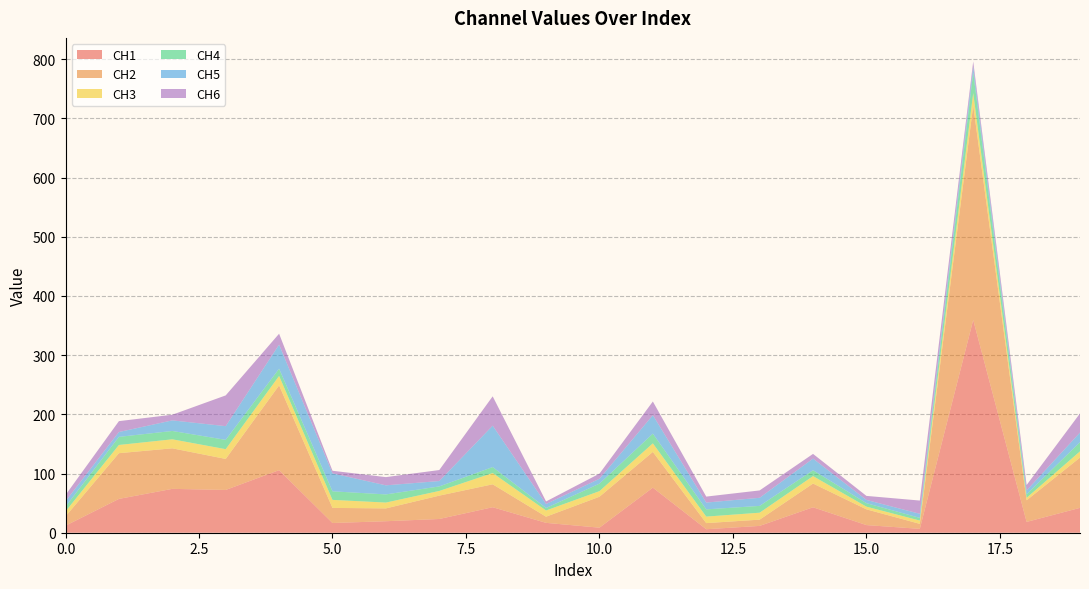

Reading left to right, transcribe all the data shown in this chart.

CH1: 0=11.9	1=57.1	2=74.1	3=72.3	4=105.7	5=16.4	6=19.4	7=23.2	8=43.1	9=16.7	10=8.5	11=76.2	12=5.9	13=11.5	14=43.0	15=12.9	16=6.5	17=359.5	18=18.3	19=42.0
CH2: 0=15.8	1=77.2	2=68.5	3=52.4	4=143.2	5=25.5	6=21.7	7=39.5	8=38.7	9=10.4	10=52.3	11=60.3	12=10.3	13=10.6	14=40.1	15=26.6	16=8.4	17=362.2	18=36.5	19=85.0
CH3: 0=8.4	1=13.9	2=15.2	3=16.5	4=16.0	5=13.6	6=9.9	7=7.9	8=19.0	9=10.5	10=9.5	11=14.5	12=11.0	13=11.7	14=12.6	15=4.6	16=5.6	17=21.0	18=4.2	19=10.5
CH4: 0=8.0	1=13.7	2=14.1	3=15.7	4=12.2	5=14.5	6=13.8	7=7.6	8=10.1	9=4.2	10=12.6	11=16.4	12=12.2	13=11.5	14=9.9	15=5.9	16=4.5	17=35.1	18=6.0	19=15.4
CH5: 0=9.2	1=8.2	2=17.9	3=23.1	4=40.8	5=30.3	6=15.3	7=9.1	8=69.9	9=6.8	10=8.3	11=31.2	12=11.5	13=13.7	14=19.7	15=5.5	16=6.9	17=9.8	18=6.4	19=16.4
CH6: 0=10.6	1=18.4	2=9.6	3=52.0	4=18.4	5=4.4	6=13.9	7=18.6	8=49.6	9=4.3	10=8.7	11=23.1	12=10.1	13=12.4	14=7.9	15=6.8	16=22.4	17=8.5	18=9.2	19=32.3